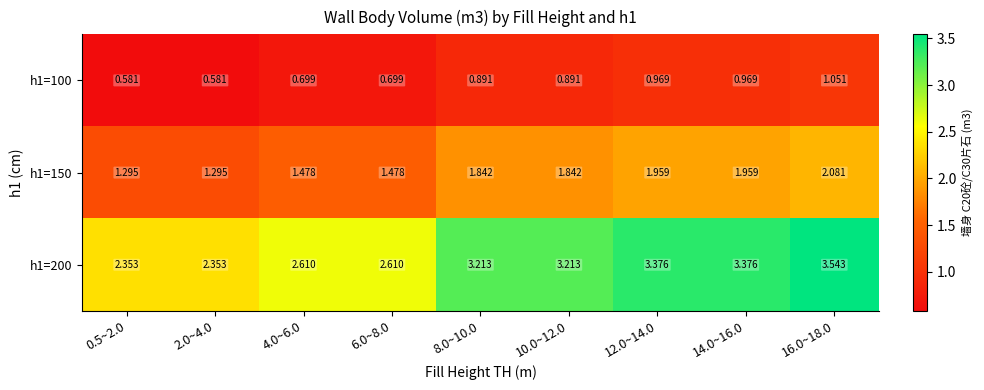

Which label corresponds to the largest value in the chart?

16.0~18.0